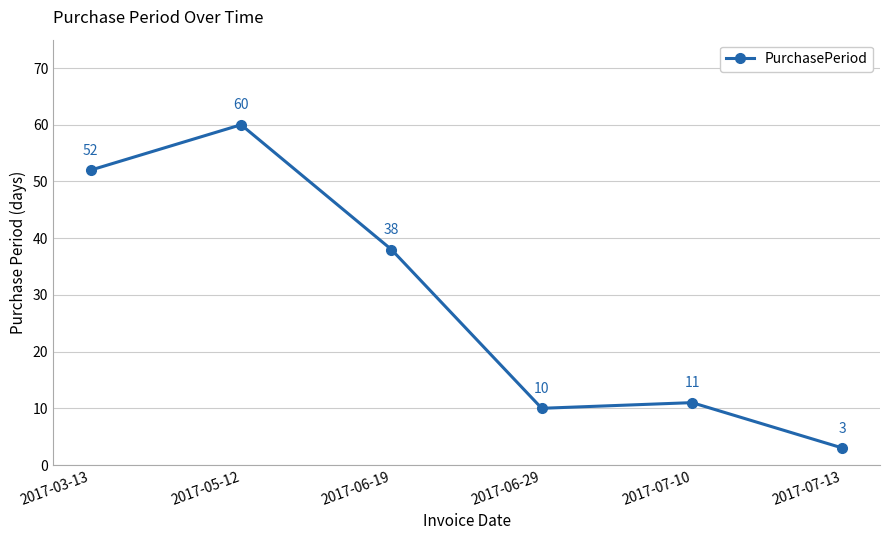

At which label does the data first exceed 38?

2017-03-13